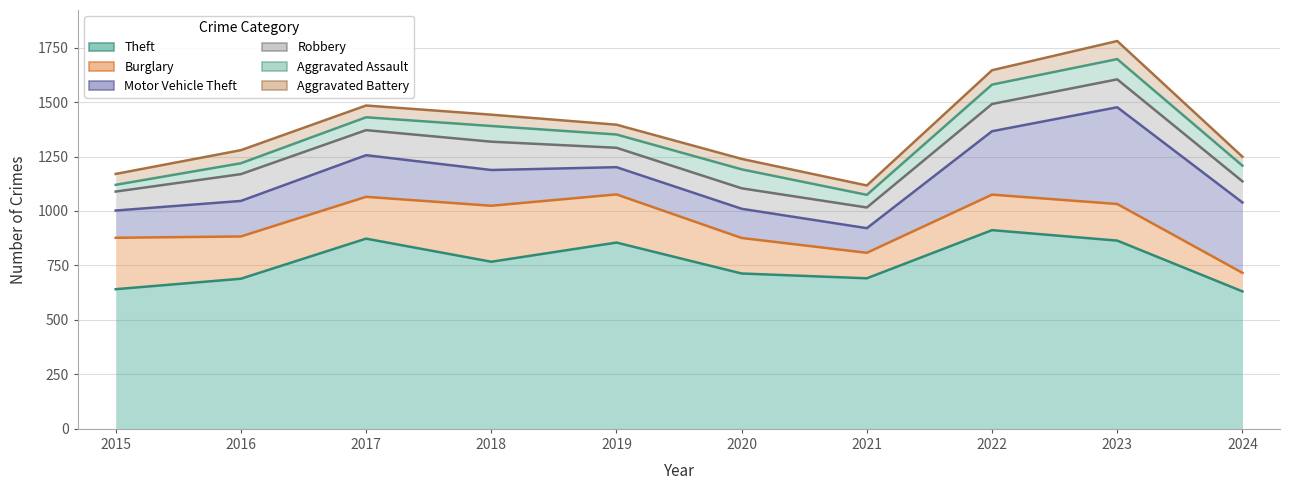

How many data points does each series have?

10